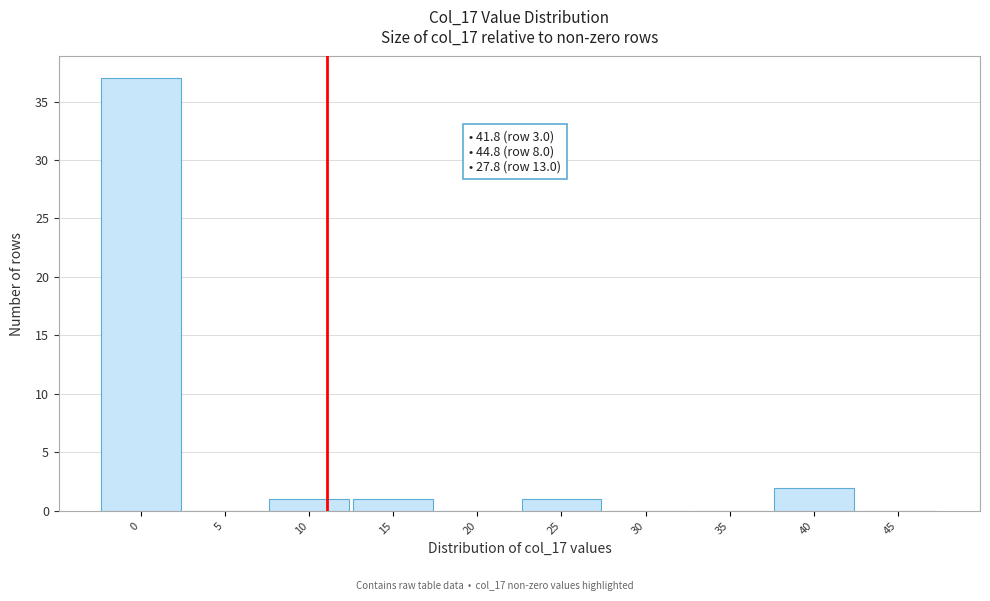

Reading left to right, what are all the values shown in this chart?

0=37	5=0	10=1	15=1	20=0	25=1	30=0	35=0	40=2	45=0